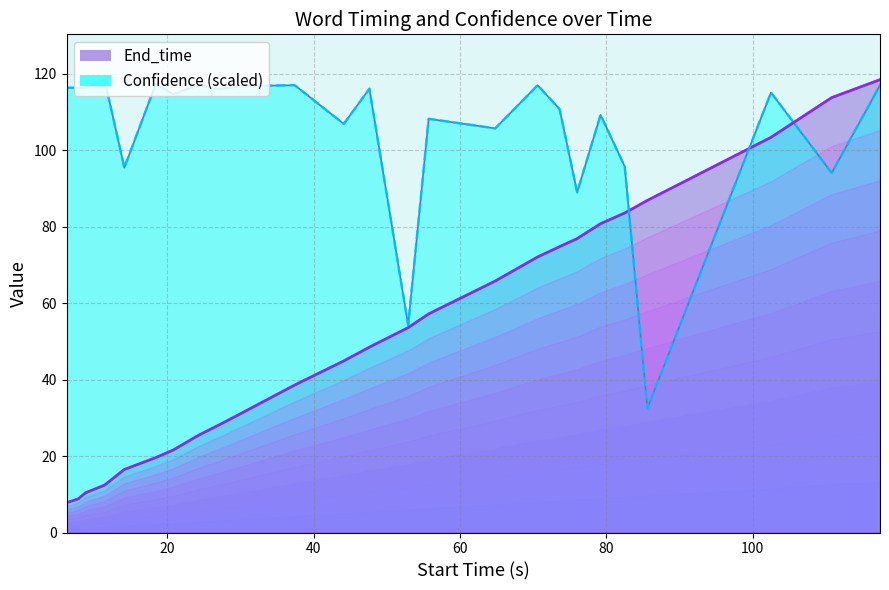

How many data points does each series have?

25